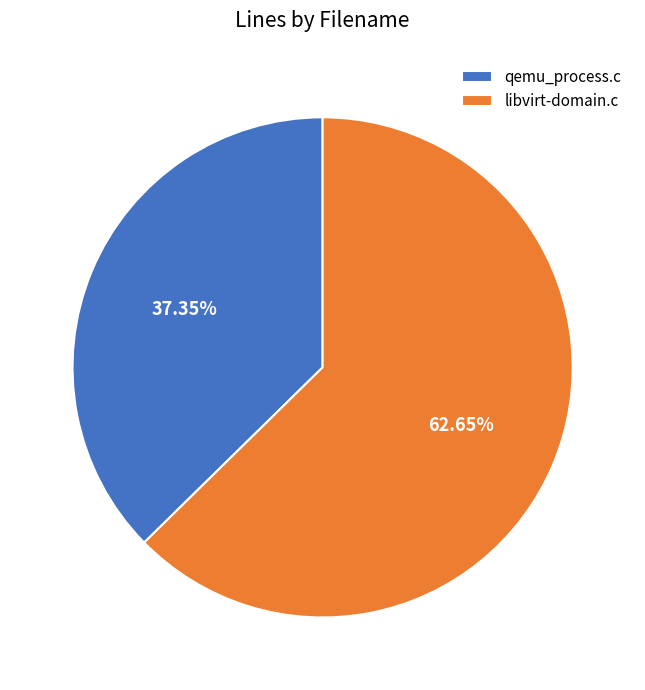

Does qemu_process.c represent more than half of the total?

No